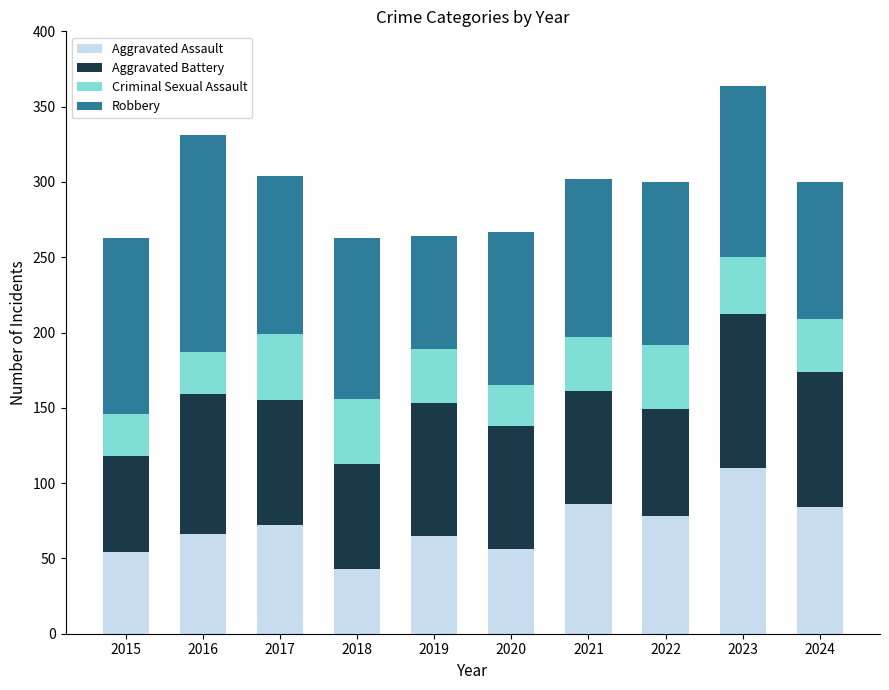

True or false: Aggravated Assault has a value of 54 at 2015.

True